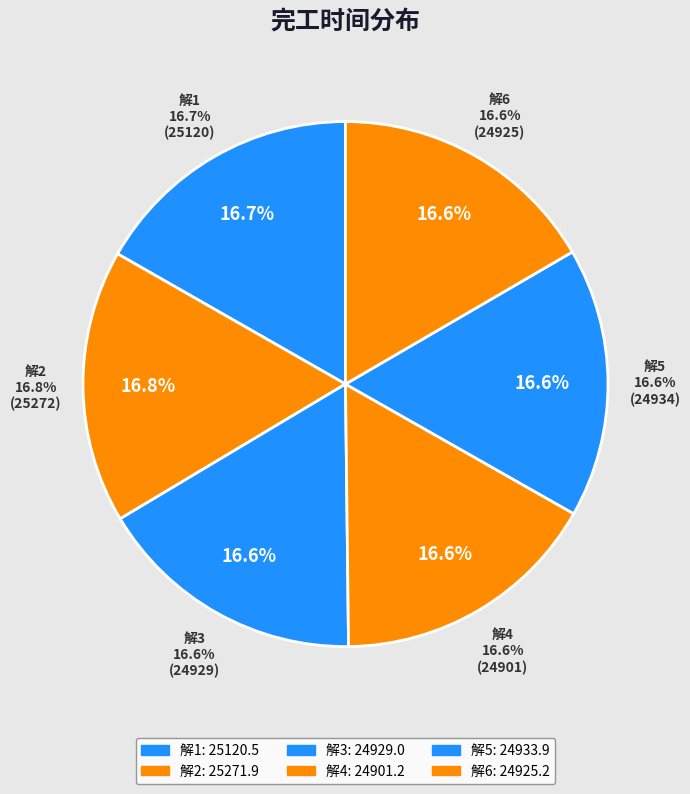

What percentage is the 解2 slice, to the nearest percent?

17%